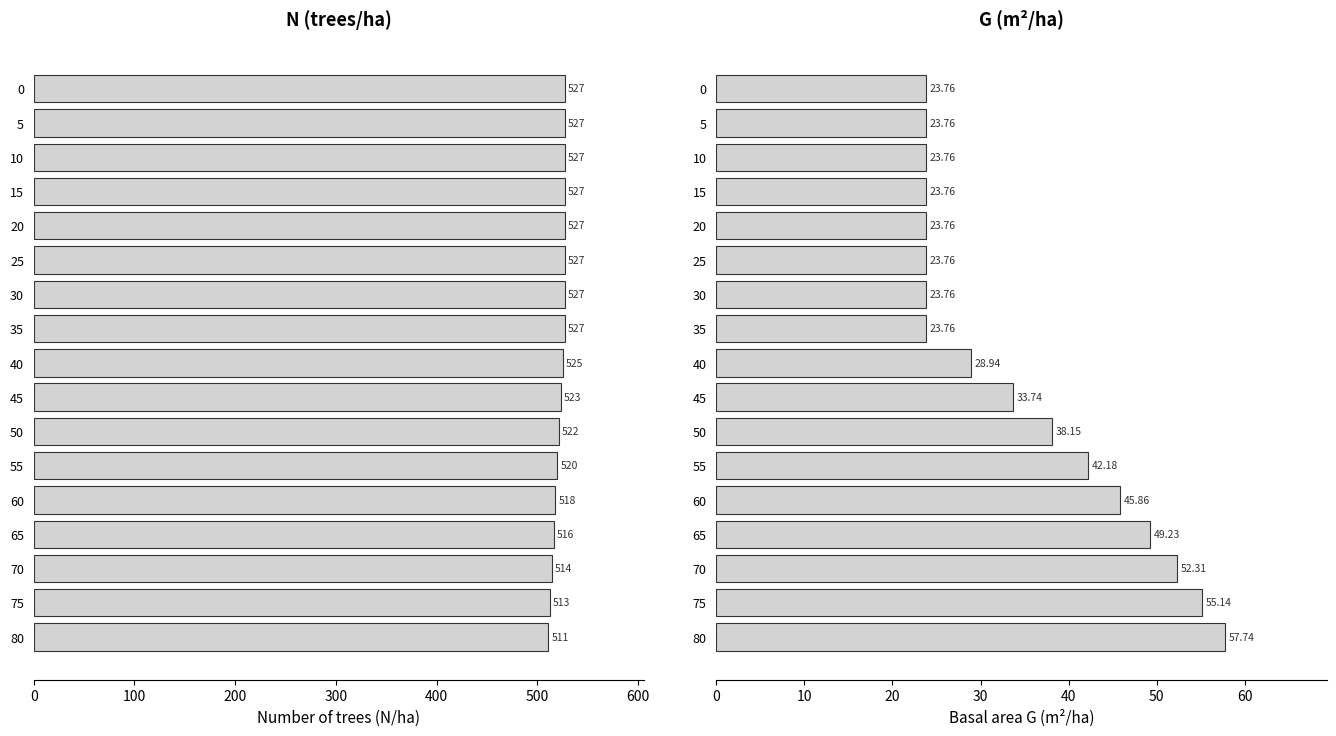

How many series are shown in this chart?

2